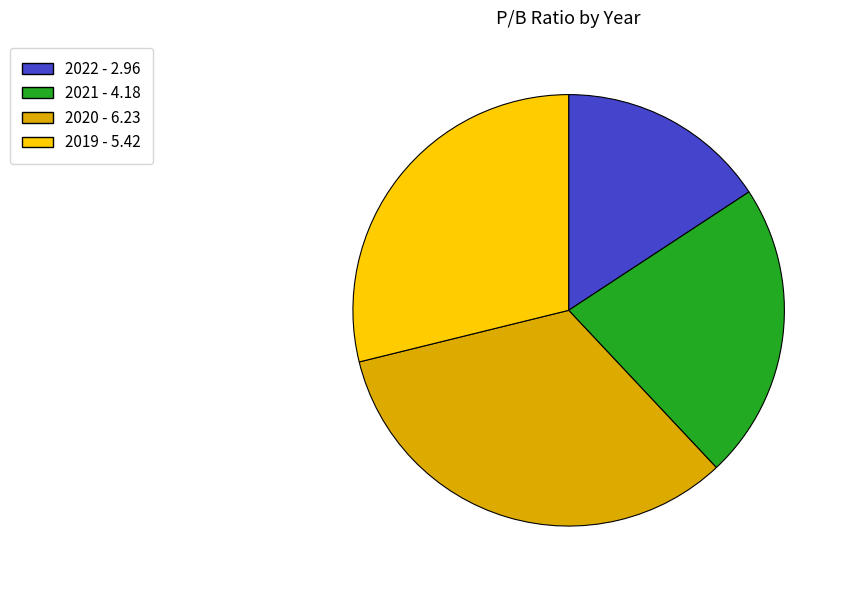

True or false: 2022 accounts for 28% of the total.

False